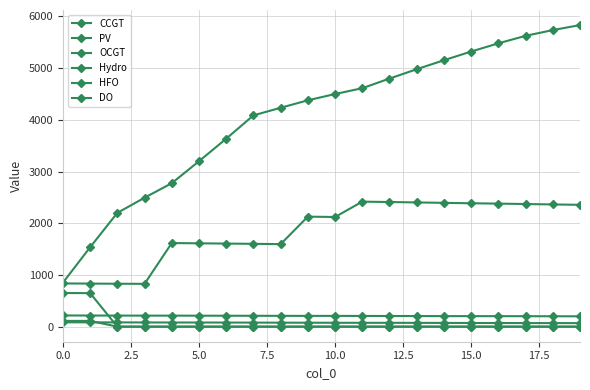

How many lines are shown in the chart?

6